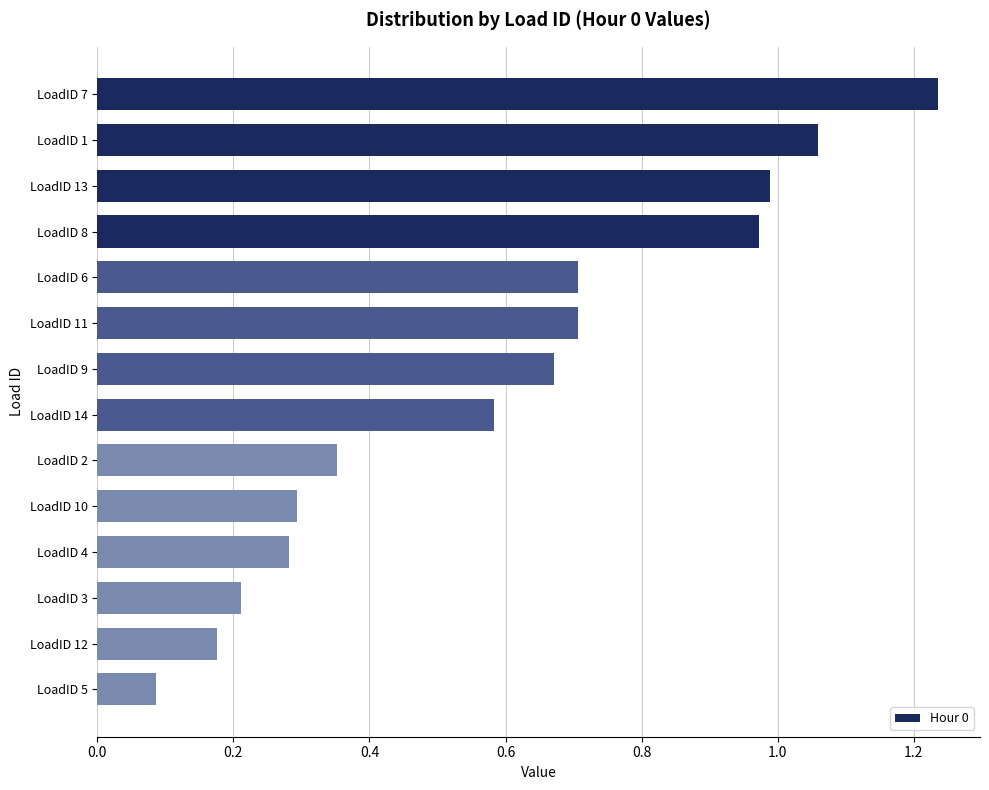

At which category does the chart reach its peak across all series?

LoadID 7